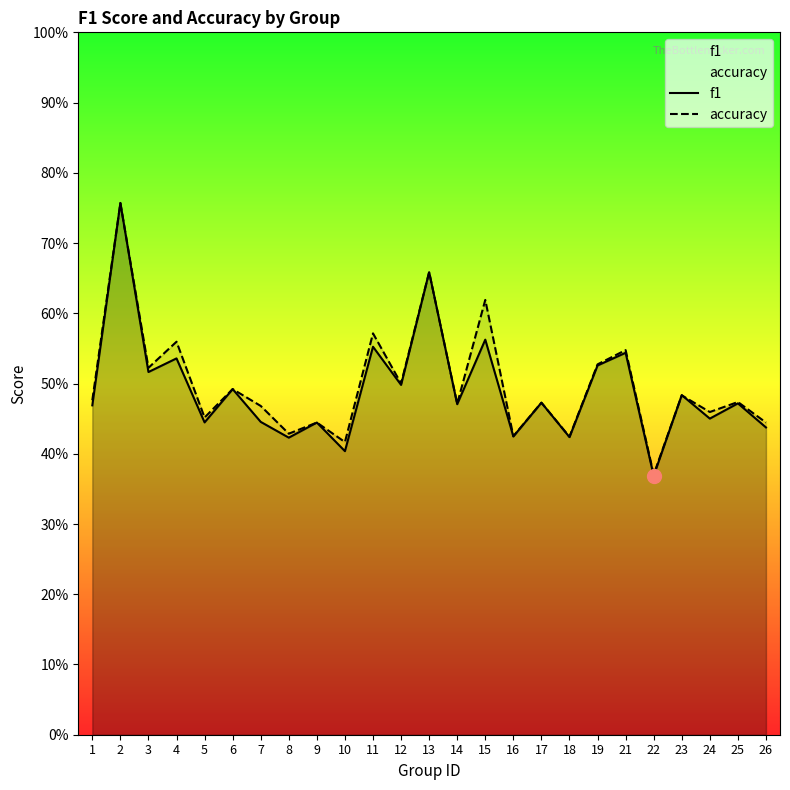

What is the highest value of the accuracy series?

0.8